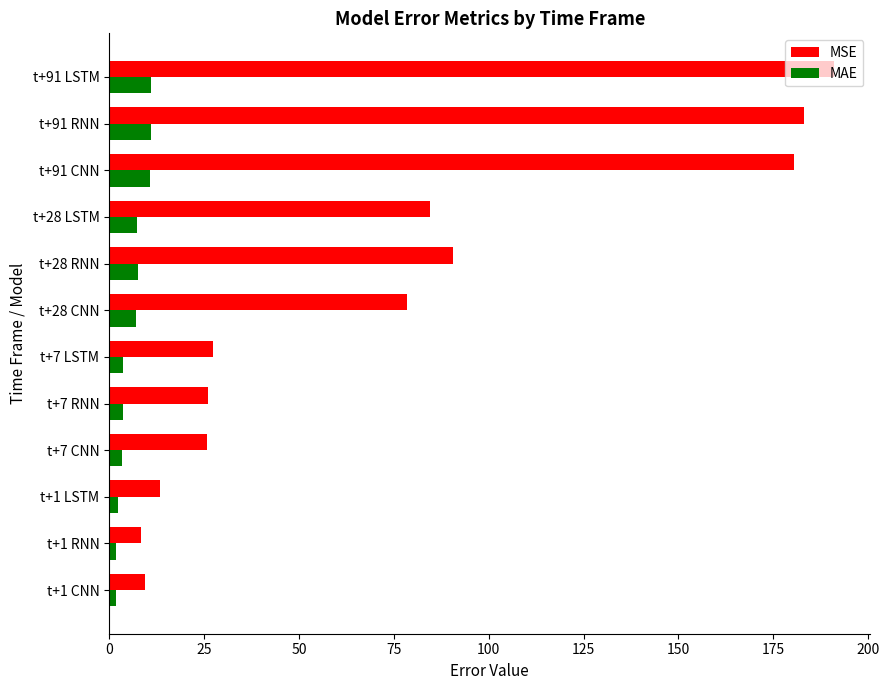

The MSE series shows 35.6 at t+7 LSTM. True or false?

False